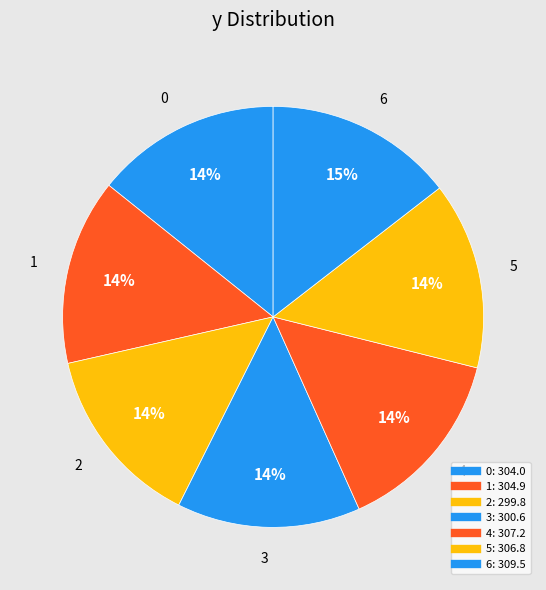

Rank the categories by value from lowest to highest.

2, 3, 0, 1, 5, 4, 6